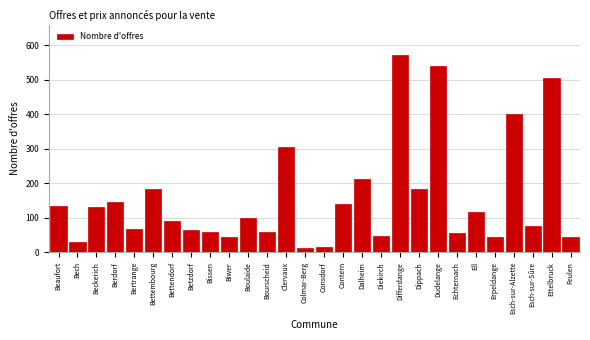

True or false: the data shows 147 at Berdorf.

True